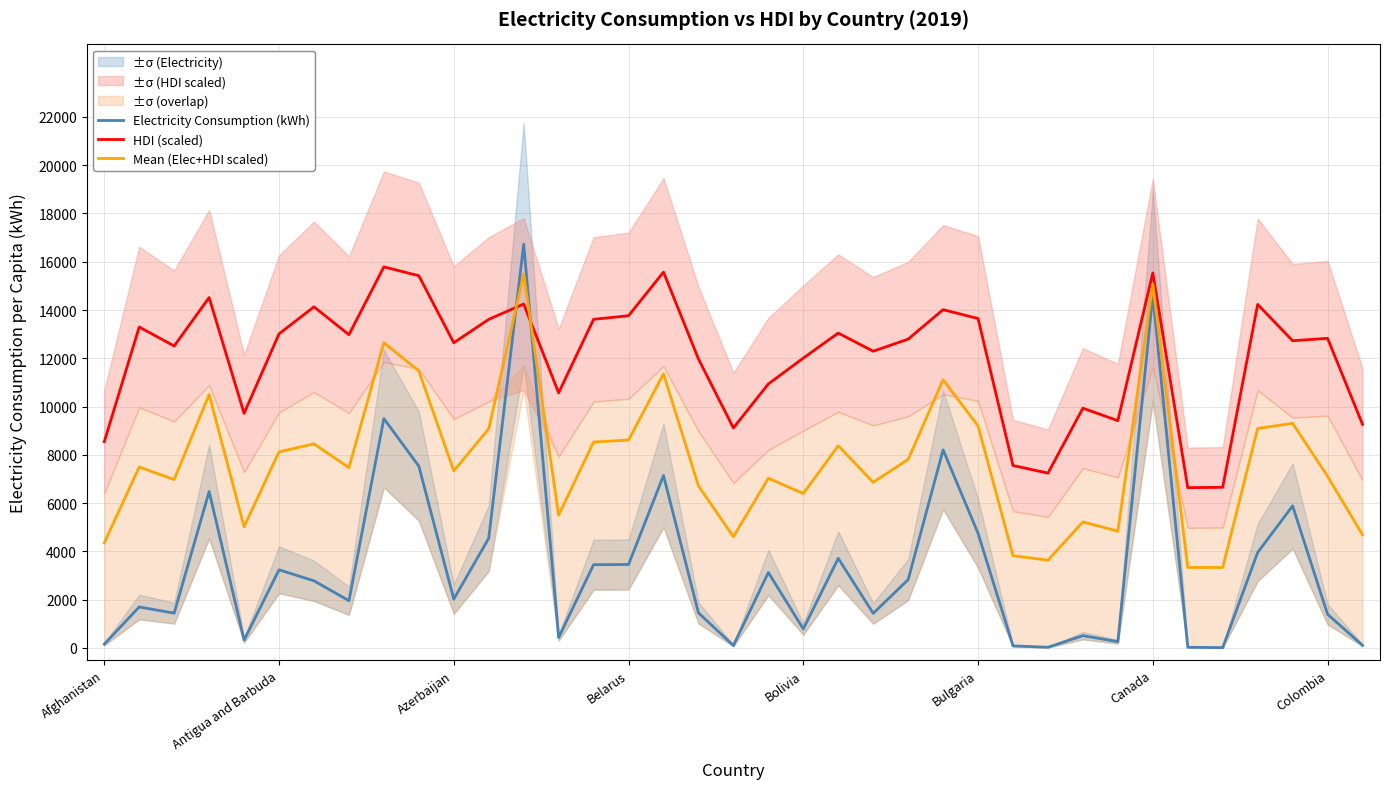

What is the minimum value for HDI (scaled)?

6639.4